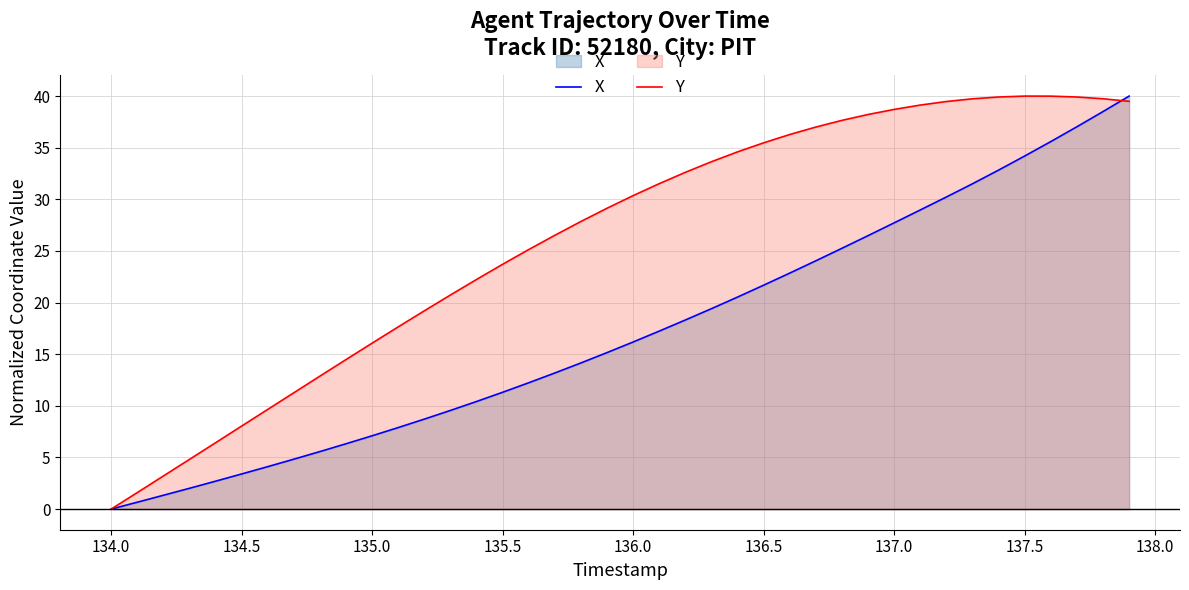

Which series has the largest total across all categories?

Y